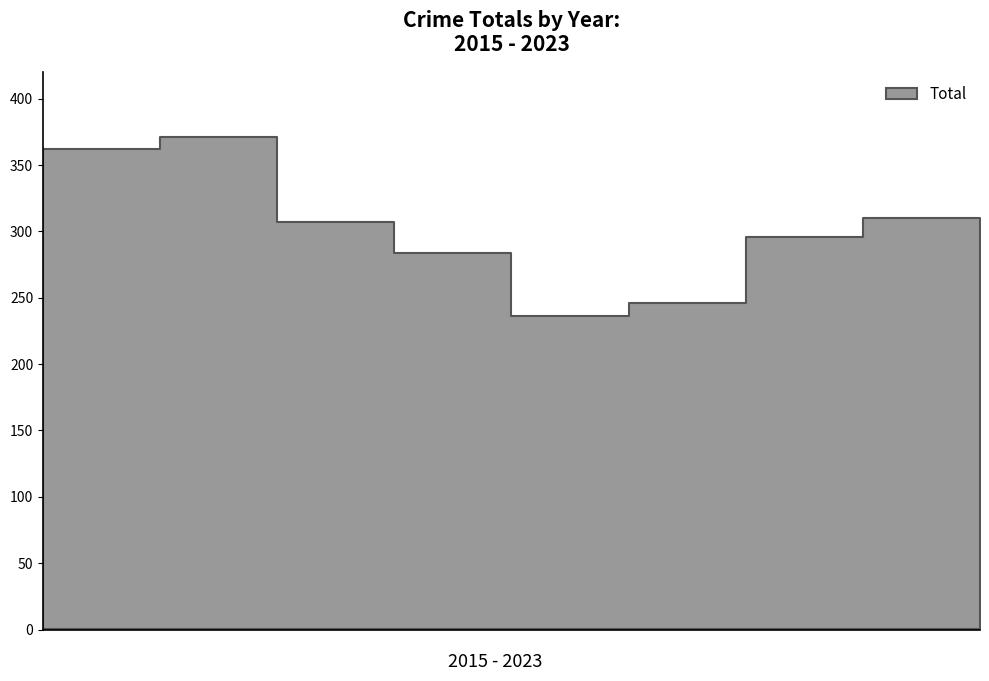

Between 2017 and 2020, which is larger?

2017